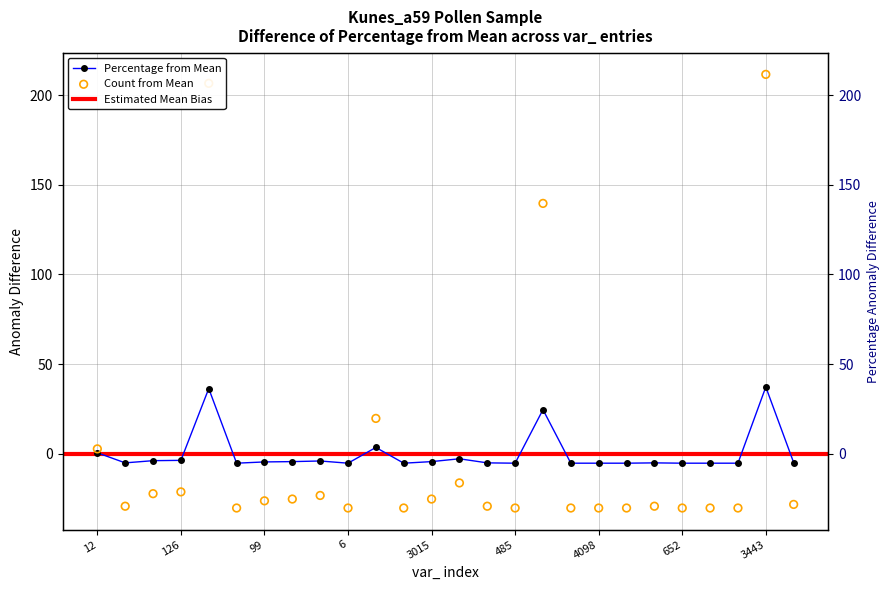

Is the value of count at 7 greater than the value of percentage at 603?

Yes